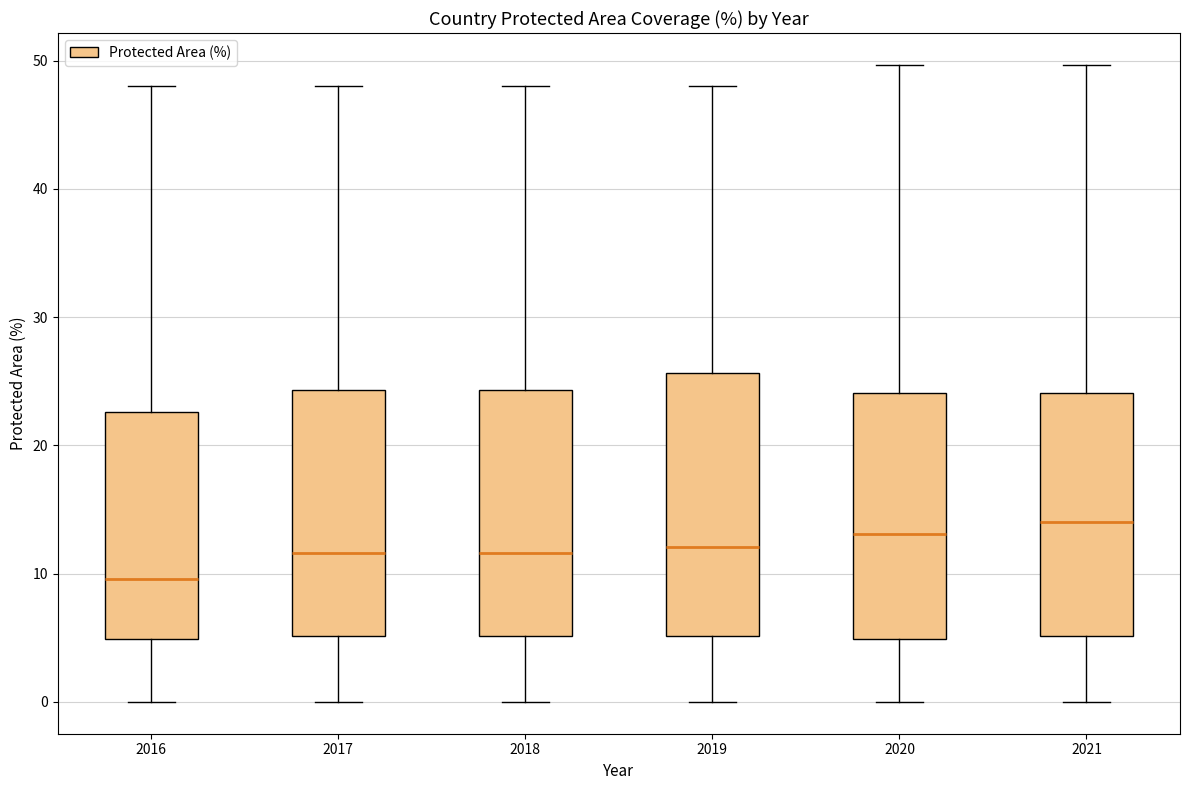

Where does the upper whisker of the box at x = 2021 end on the y-axis? The values are not printed on the chart, so give them approximately, as read against the axis.

50